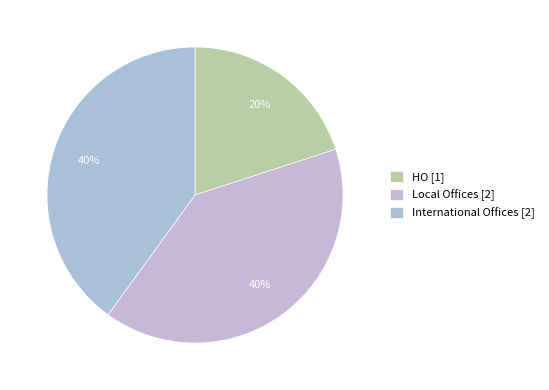

How many segments does this pie chart have?

3